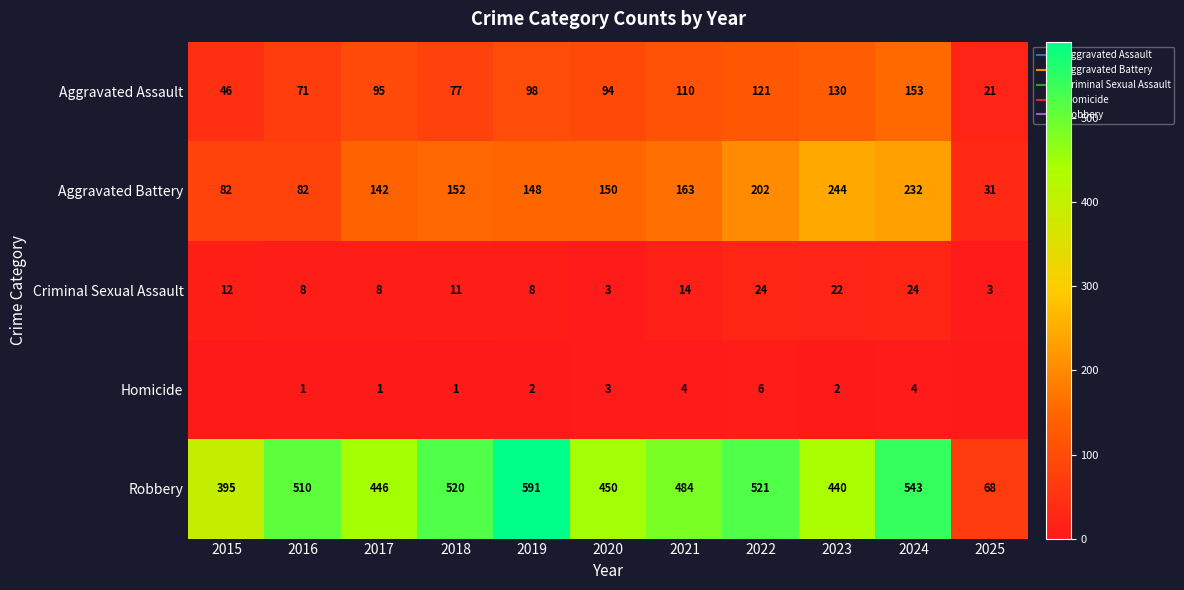

Where is Aggravated Assault nearest to the value 87?

2020